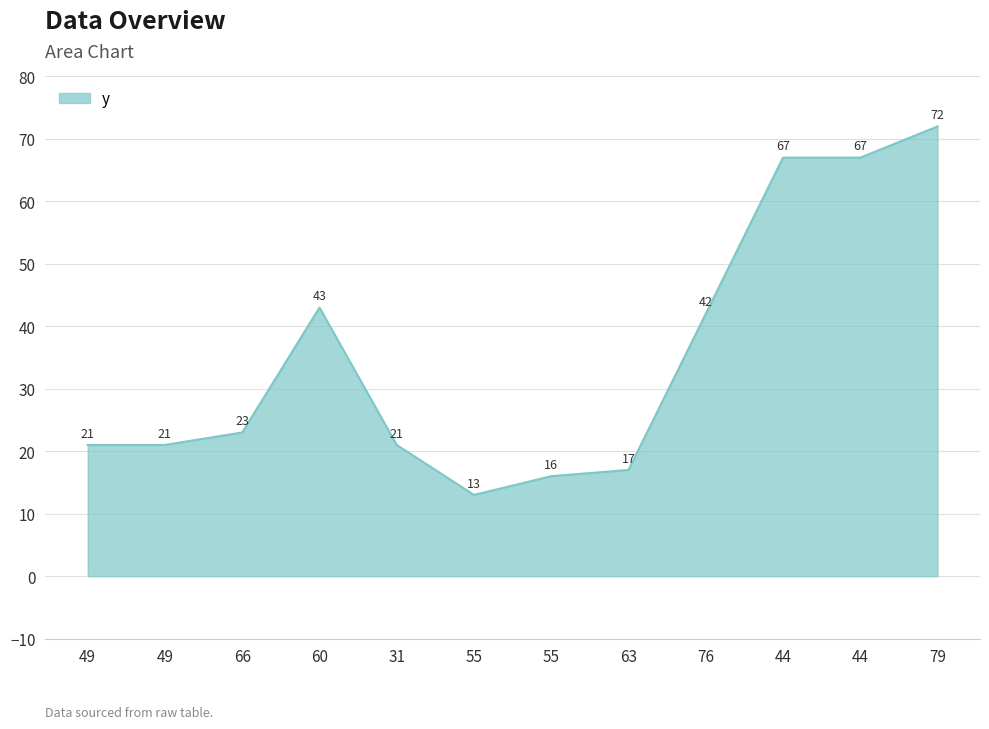

True or false: the data shows 43 at 60.

True